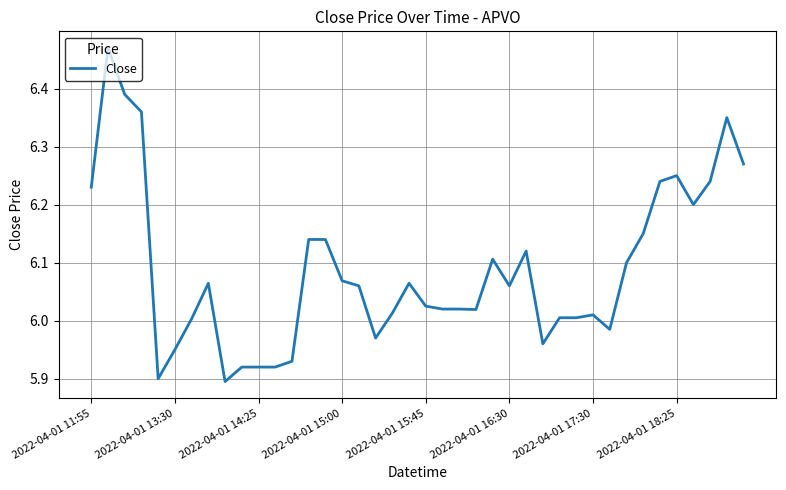

What is the difference between the maximum and minimum values?

0.6